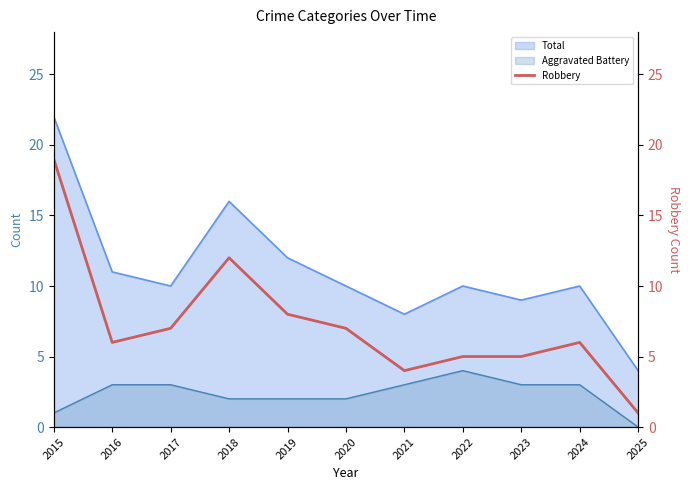

The value of Aggravated Battery at 2020 is 3. True or false?

False